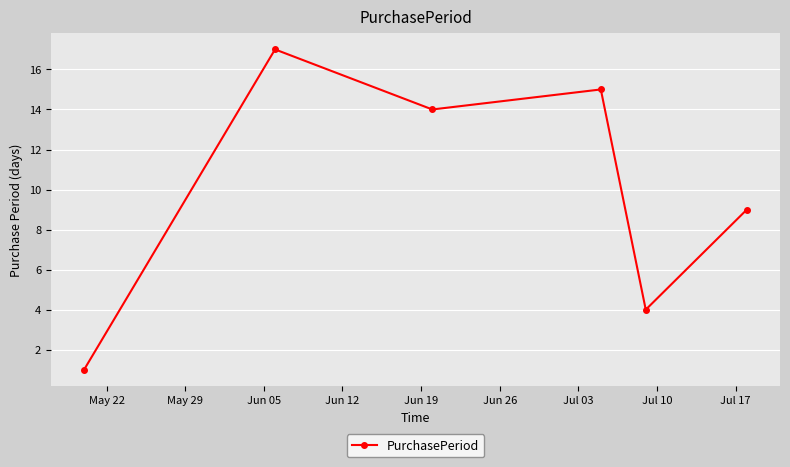

What is the value of the 6th point from the left?

9